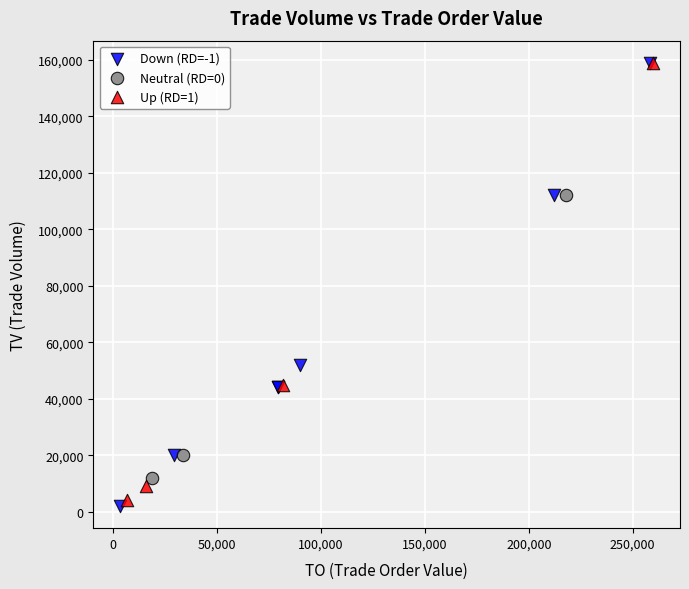

What are all the series names shown in the legend?

Down (RD=-1), Neutral (RD=0), Up (RD=1)